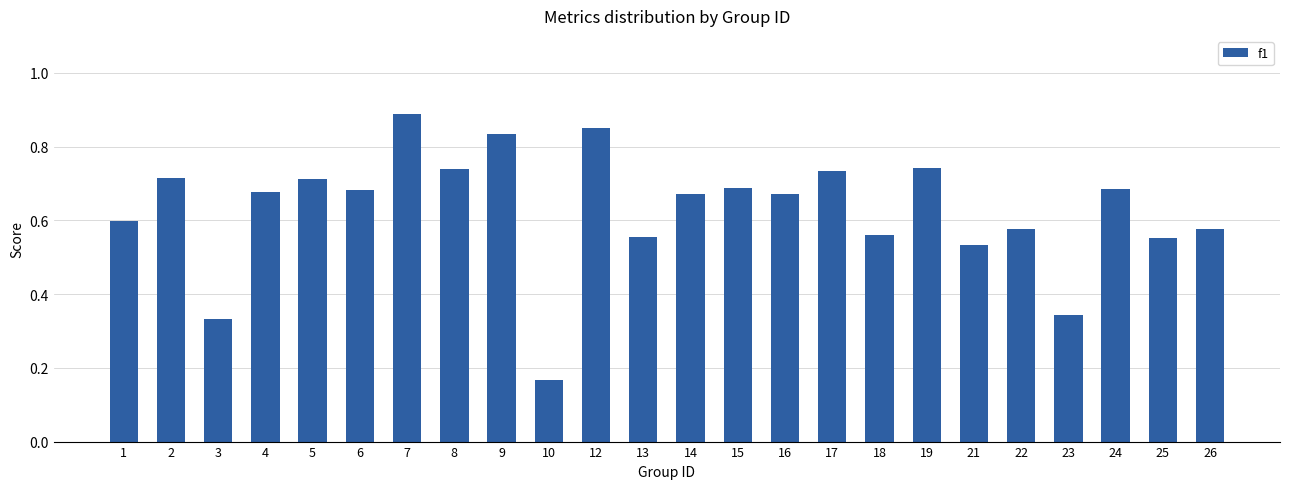

What is the difference between the values at 5 and 26?

0.1